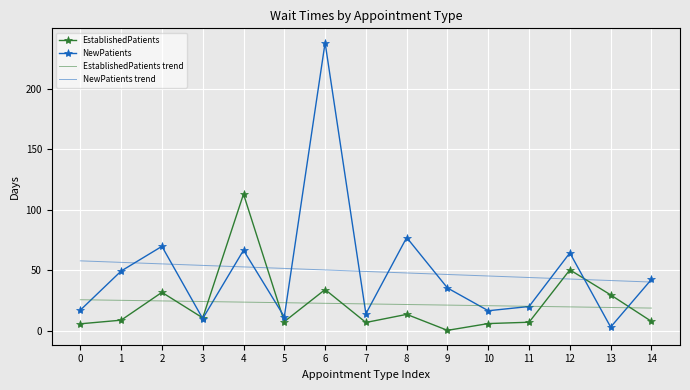

What is the total value across all series at 10?

88.3